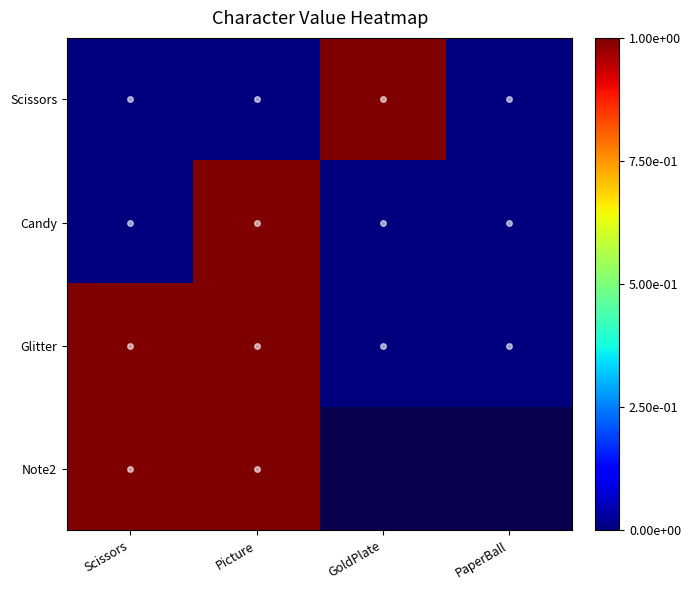

Which series has the largest total across all categories?

Glitter